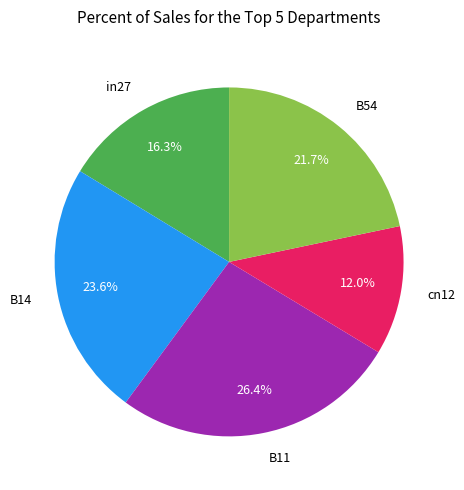

Does B14 represent more than half of the total?

No